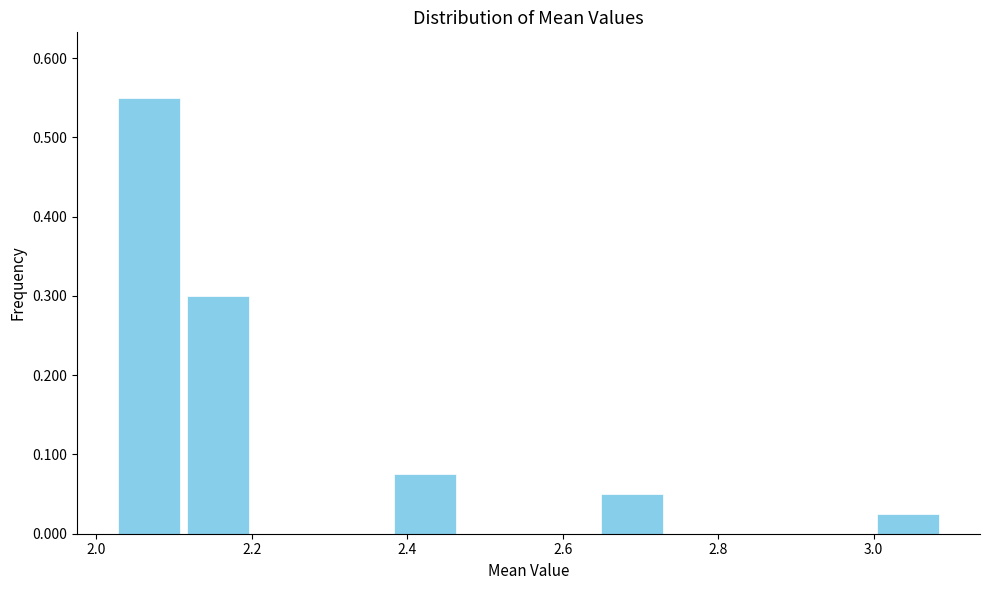

Which range on the x-axis has the tallest bar?

2.02 to 2.12